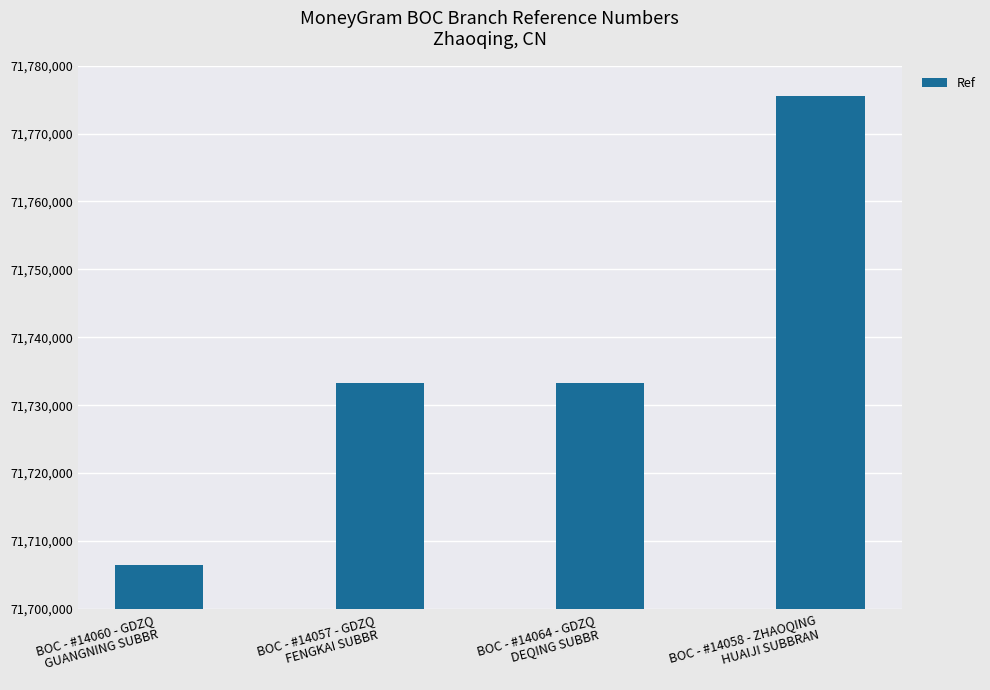

Which category has the lowest value across all series?

BOC - #14060 - GDZQ
GUANGNING SUBBR